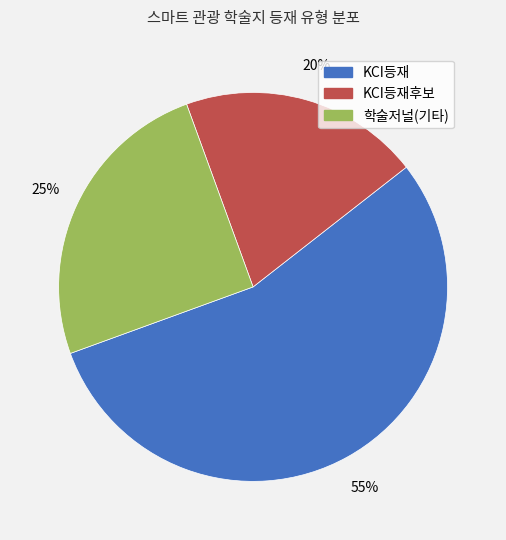

What is the largest slice in the pie chart?

KCI등재